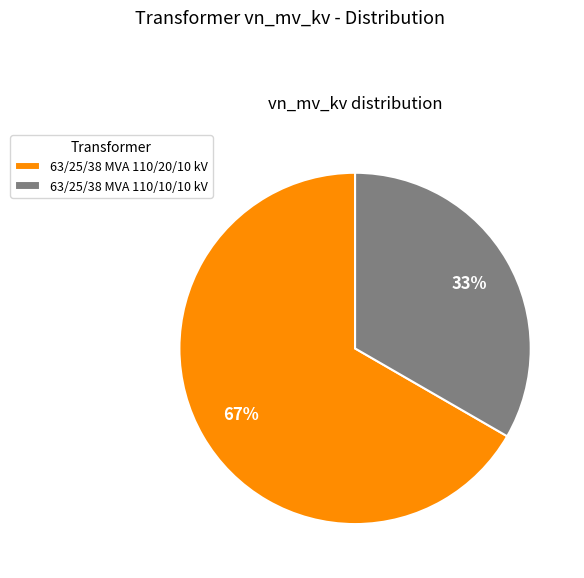

Which has a higher value, 63/25/38 MVA 110/10/10 kV or 63/25/38 MVA 110/20/10 kV?

63/25/38 MVA 110/20/10 kV